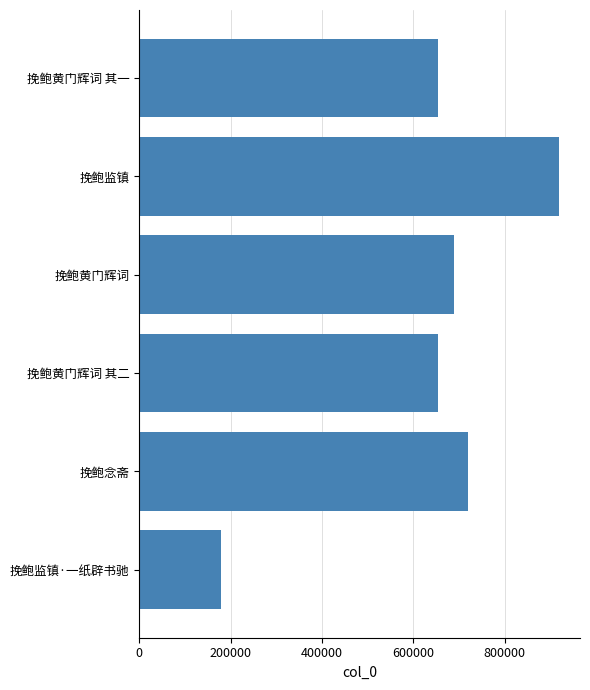

What is the change in value from 挽鲍黄门辉词 其二 to 挽鲍监镇?

+264200